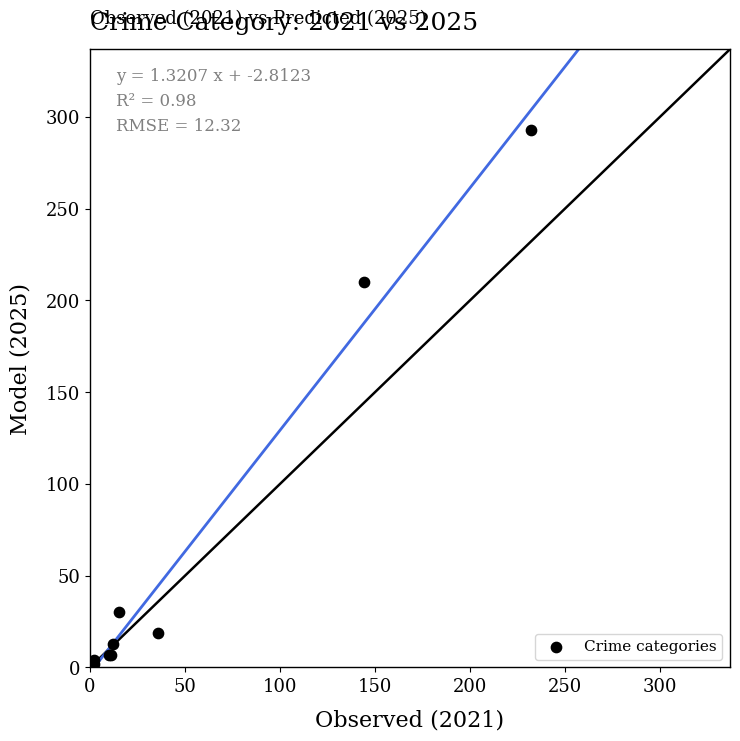

What Y value in the scatter plot is closest to 147?

210